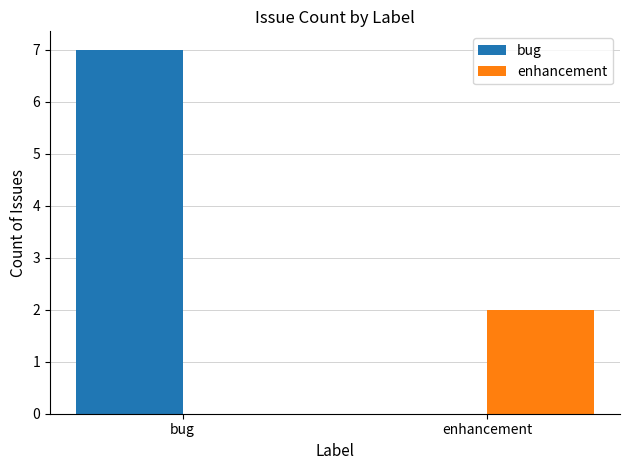

How many data points does each series have?

2